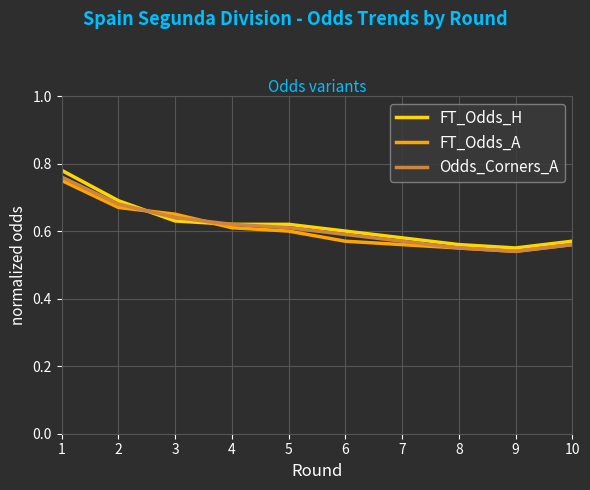

Where is FT_Odds_H nearest to the value 0?

9